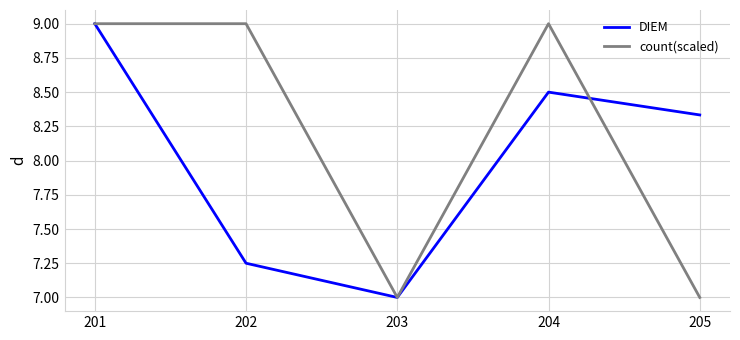

The value of DIEM at 203 is 10.3. True or false?

False